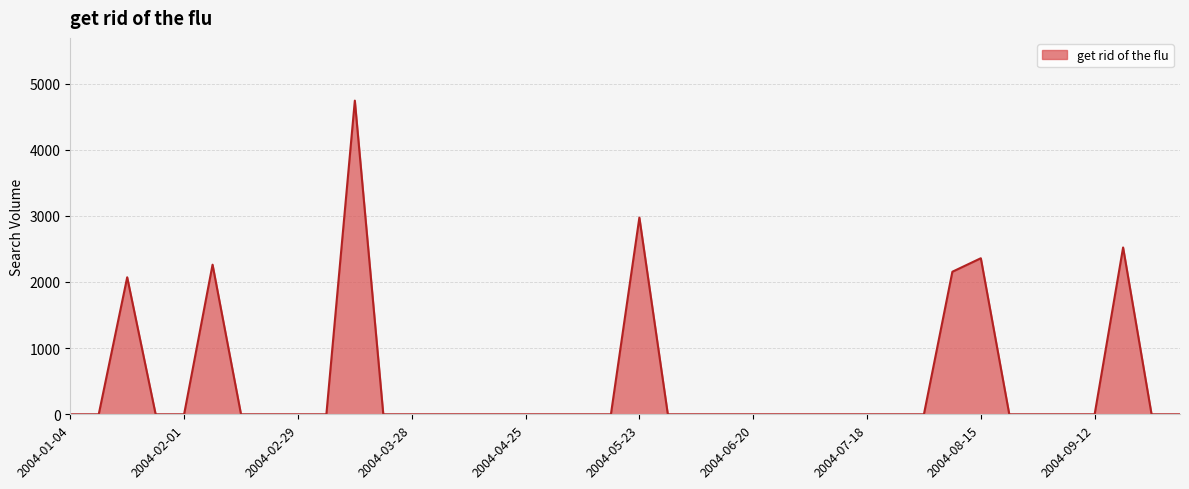

Count the number of categories in the chart.

40